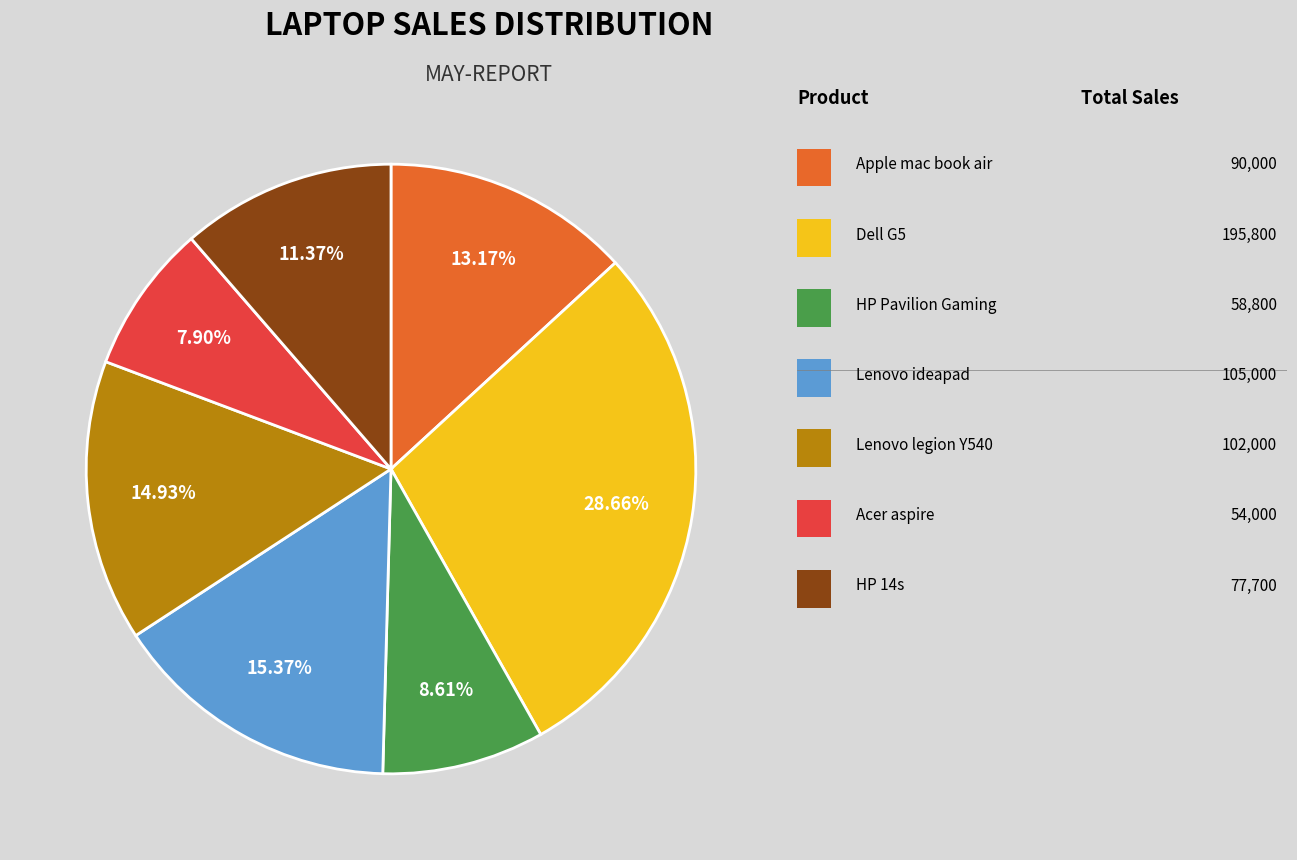

Does any single category account for the majority?

No